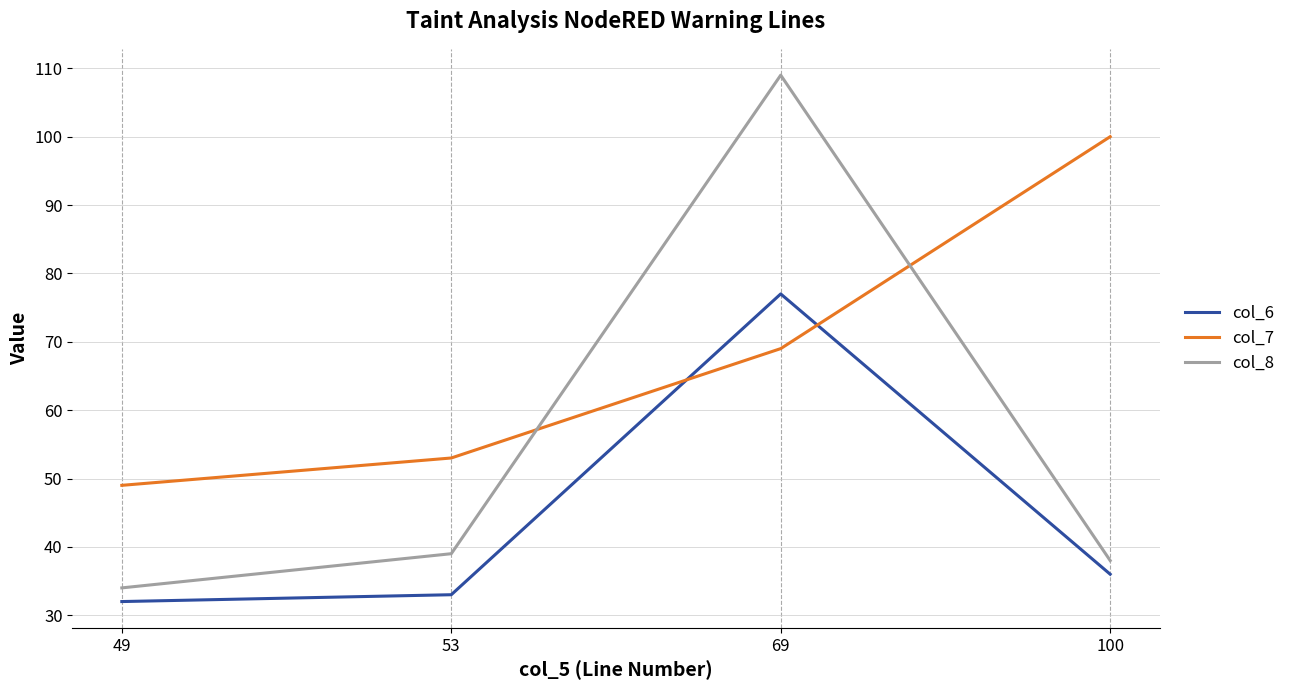

What is the sum of the col_8 values at 53 and 69?

148